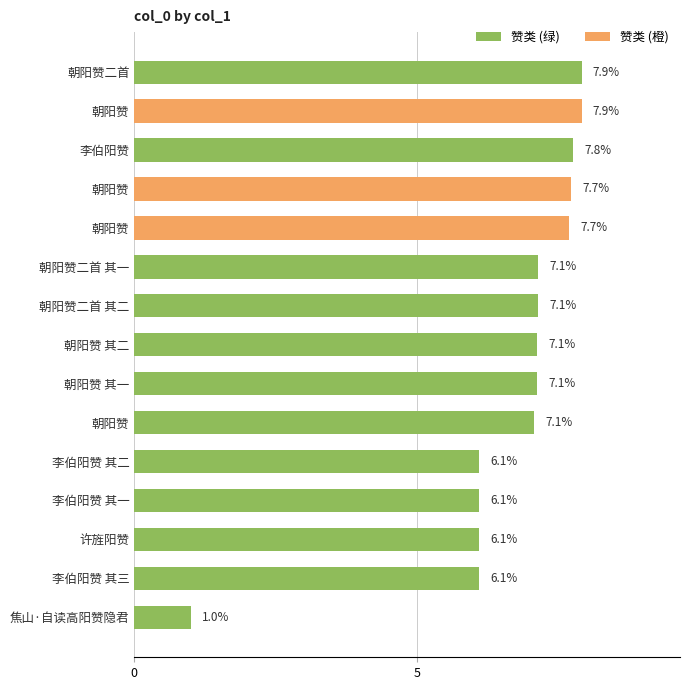

What is the maximum value shown in the chart?

7.9